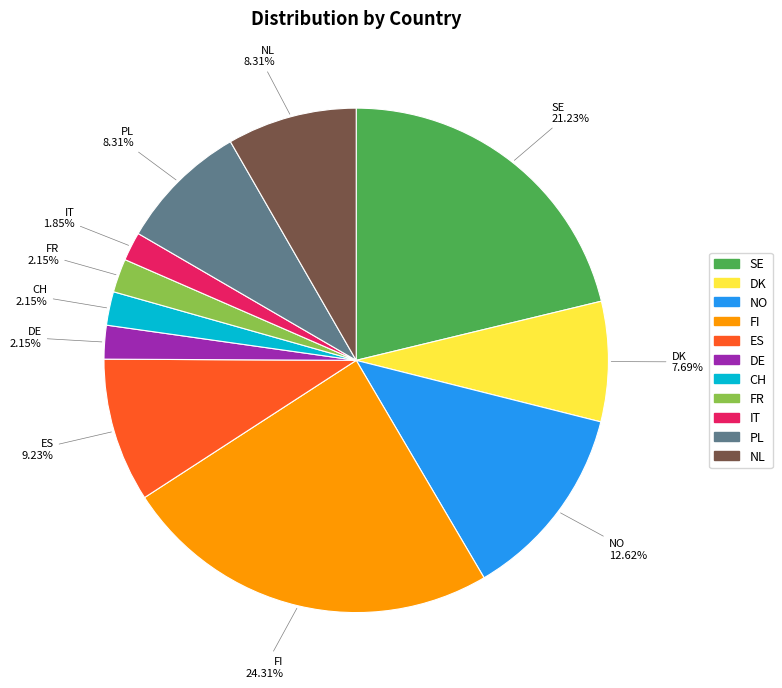

What portion of the pie excludes ES?

90.8%